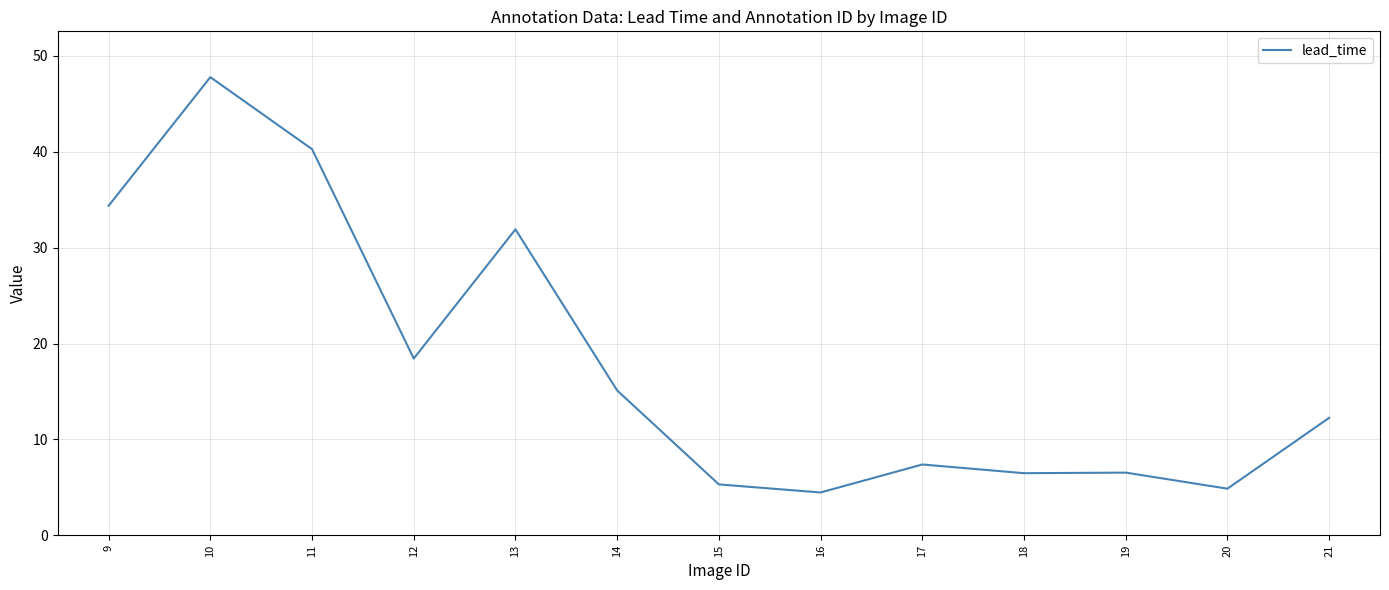

At which label does the data first exceed 12?

9